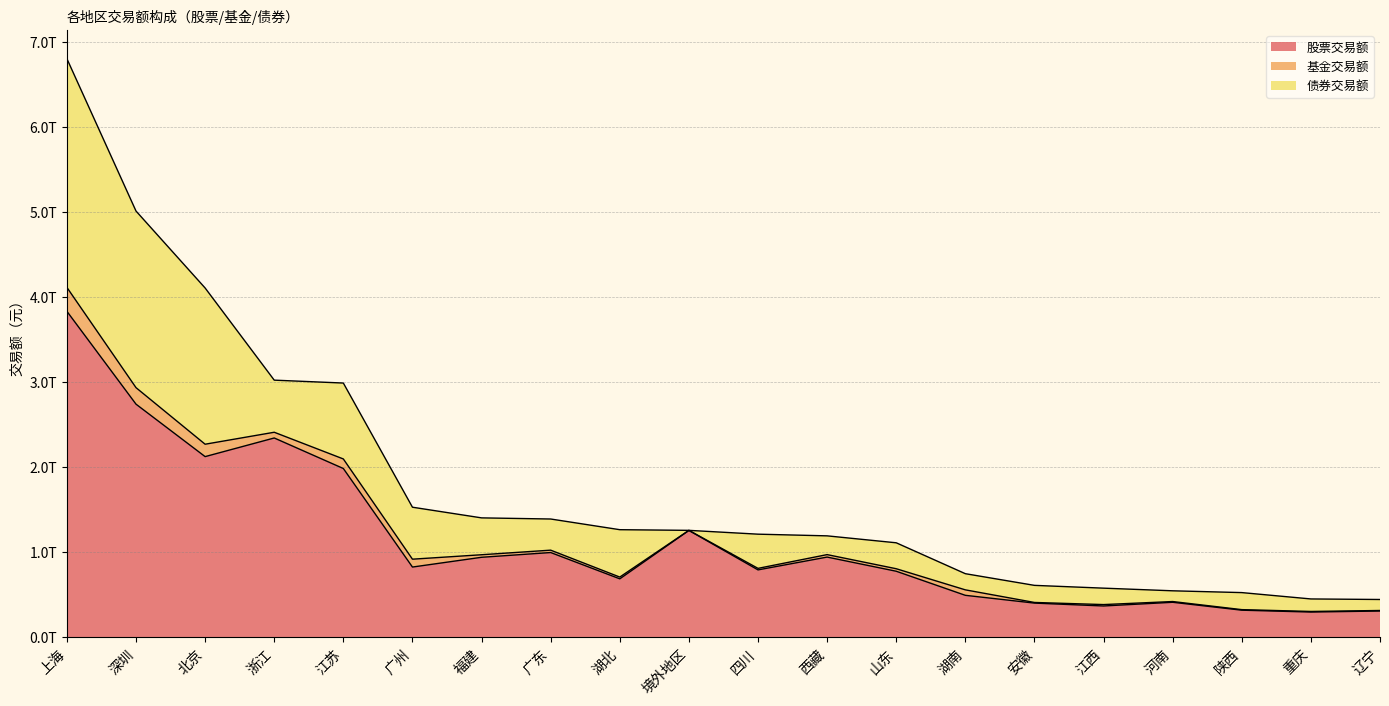

Reading left to right, what are all the values shown in this chart?

股票交易额: 3829398757909.1	2738122200347.6	2121690080837.3	2340669079688.0	1981858146817.3	823698544312.9	938468402349.3	994358381300.7	685261746708.9	1253861195550.8	790376580366.9	940940323786.5	774405122263.9	491453684633.2	399987761395.8	366208908968.2	409672043038.9	316736410091.3	294800707355.9	306947259965.2
基金交易额: 280728099110.7	193995001375.4	145693471493.6	67313681142.5	112289174838.3	92496400856.1	29858629476.3	27874736353.4	20663062657.2	1114380713.9	17829910607.8	28927919844.2	29524731869.8	64280017754.9	7664770381.0	16500741568.6	8746899008.4	6575621852.0	7109759290.4	6267345274.5
债券交易额: 2688287816117.8	2075659940228.8	1836123582803.7	612391727320.5	892186529526.3	610811865614.7	433373667516.7	366127223373.6	556882944112.3	0.0	401891772117.1	220502390809.0	304891870107.7	189914036320.8	200792018565.6	192954919924.2	126116286366.1	200169425028.4	146906748968.9	129225258051.9